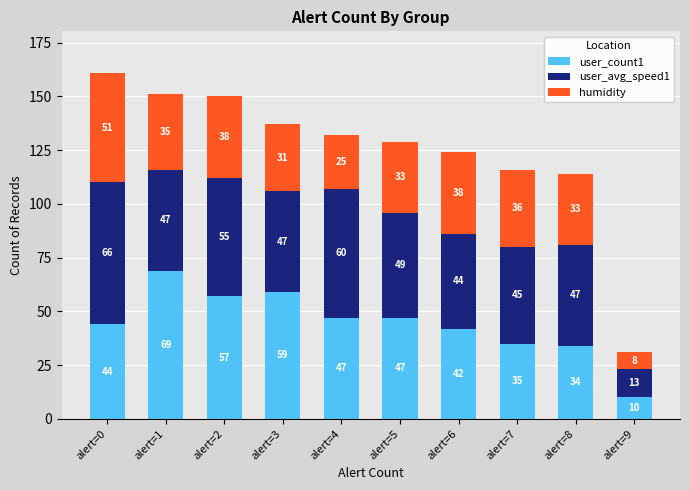

What is the total value across all series at alert=5?

129